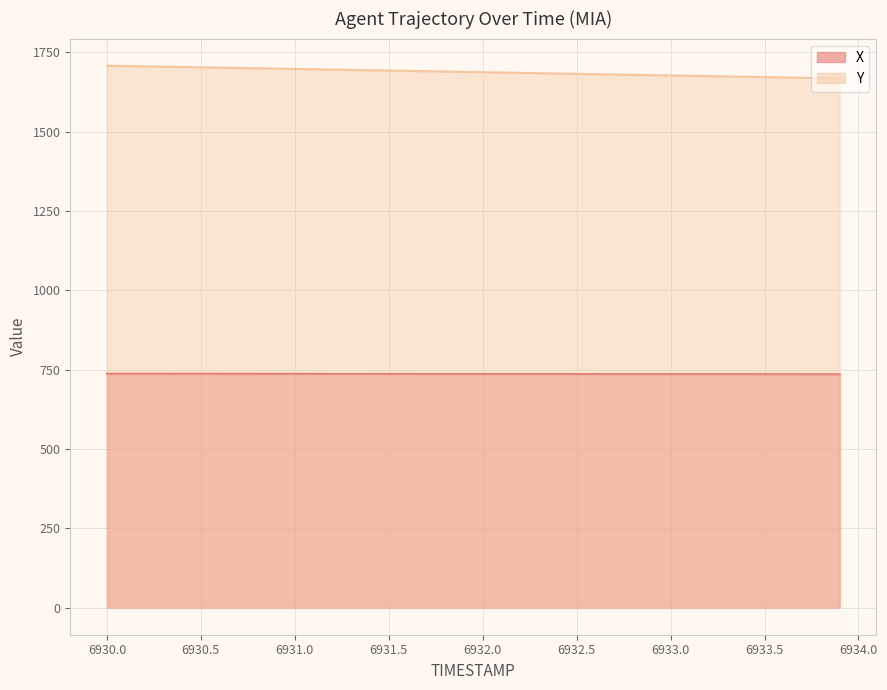

What is the highest value of the X series?

737.2